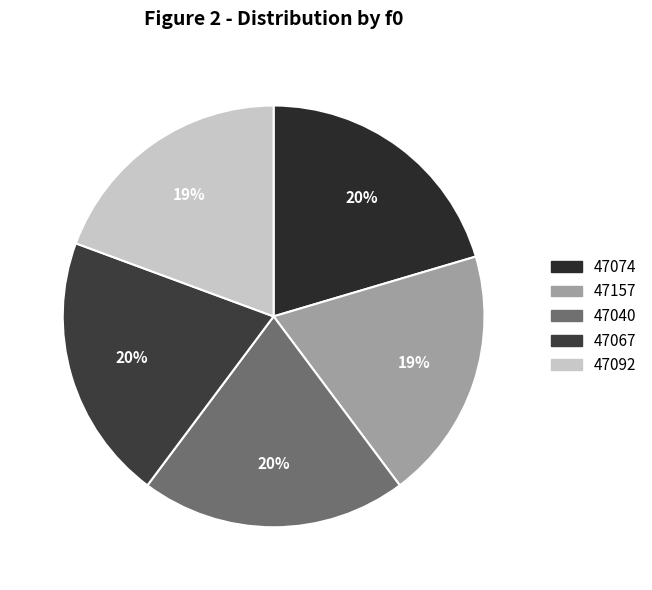

To the nearest percent, what is the average slice percentage?

20%